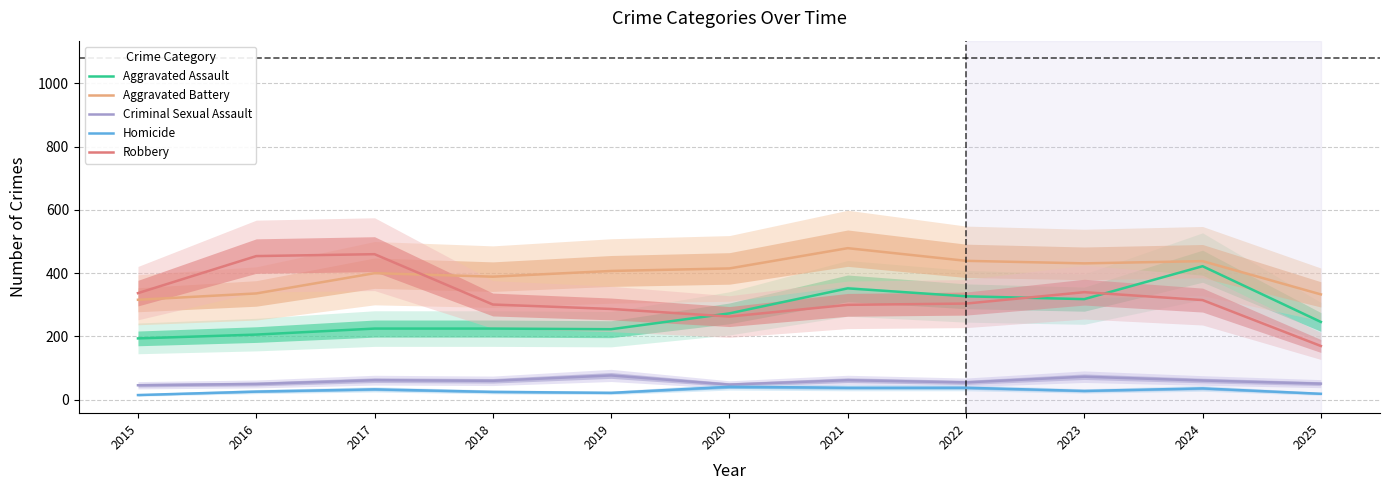

What is the difference between the maximum and minimum values in the Aggravated Battery series?

163